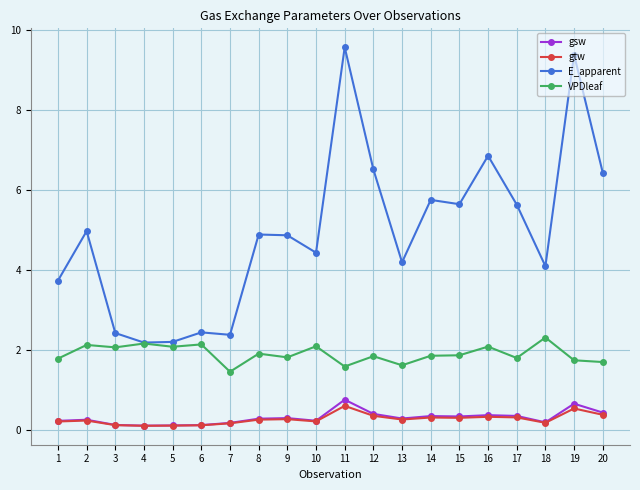

What is the minimum value for E_apparent?

2.2